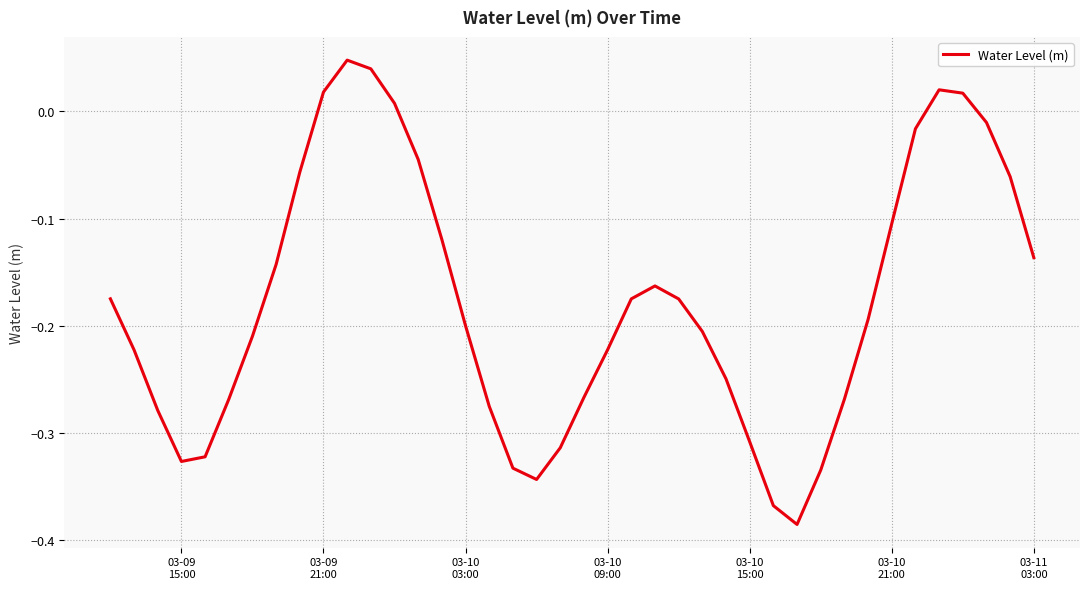

Does the chart display data point markers on the line(s)?

No